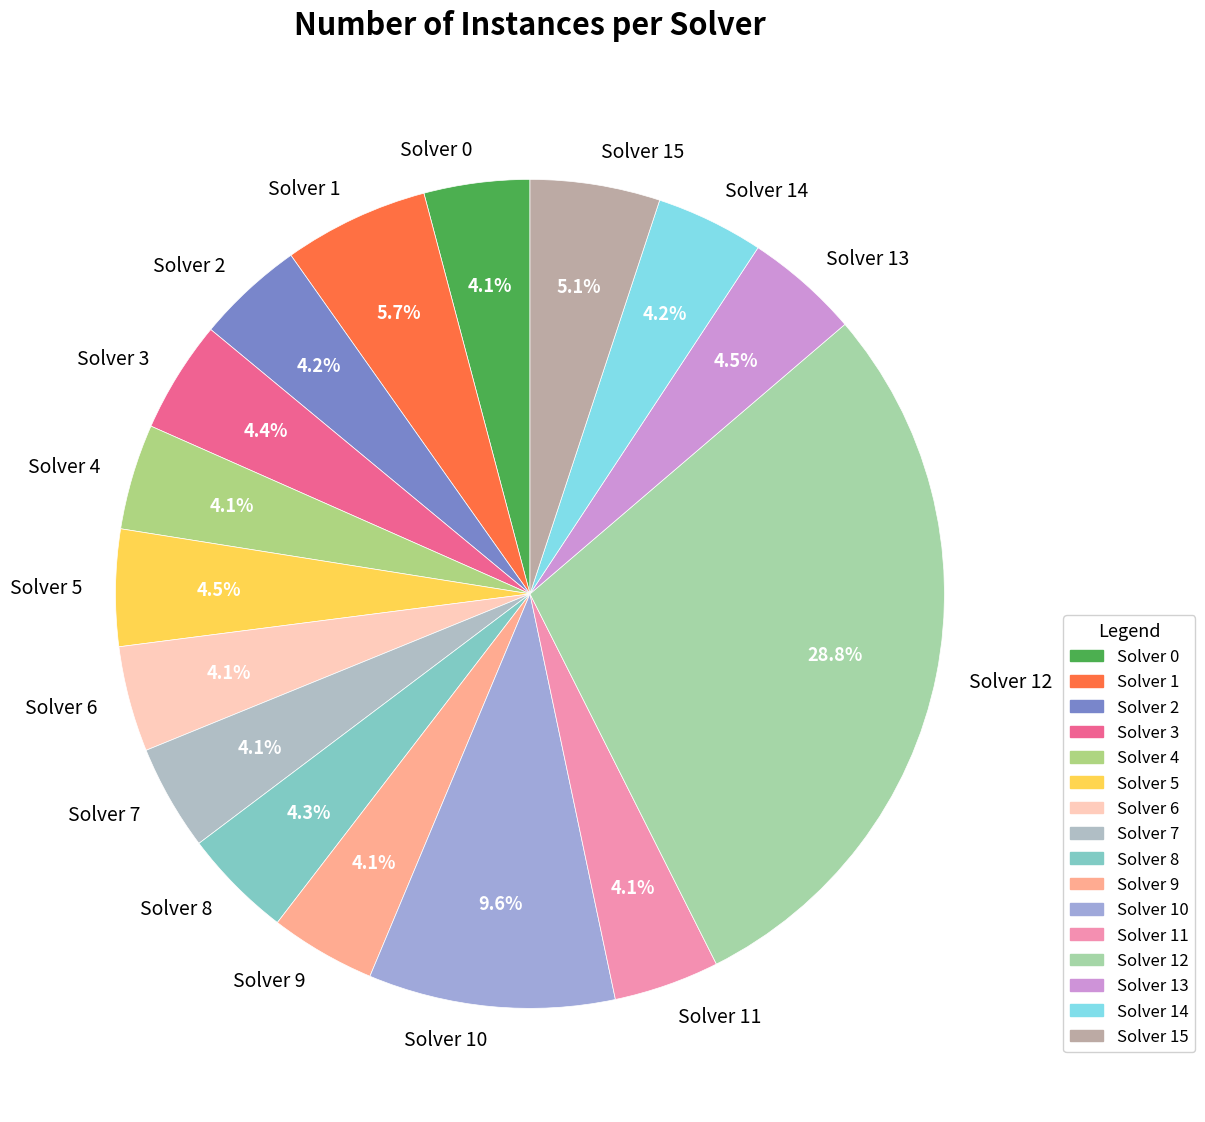

What is the largest slice in the pie chart?

Solver 12